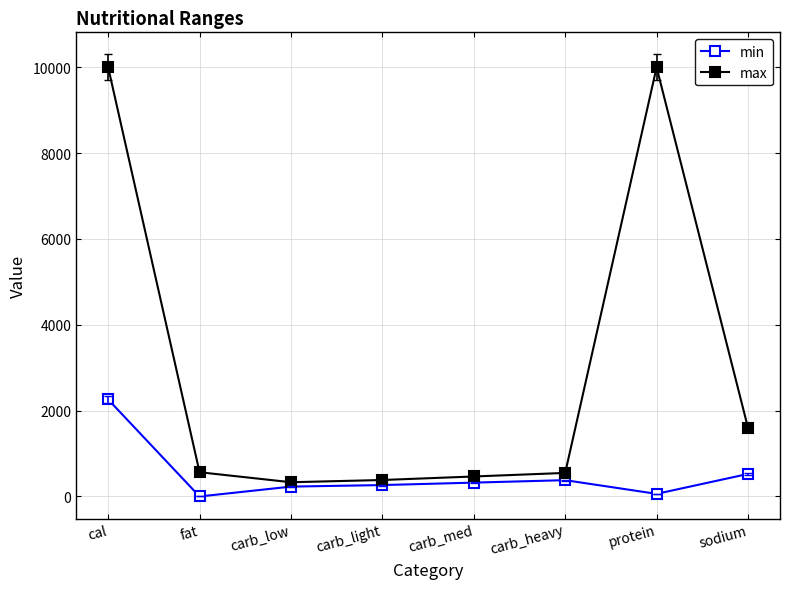

What is the sum of all min values?

4045